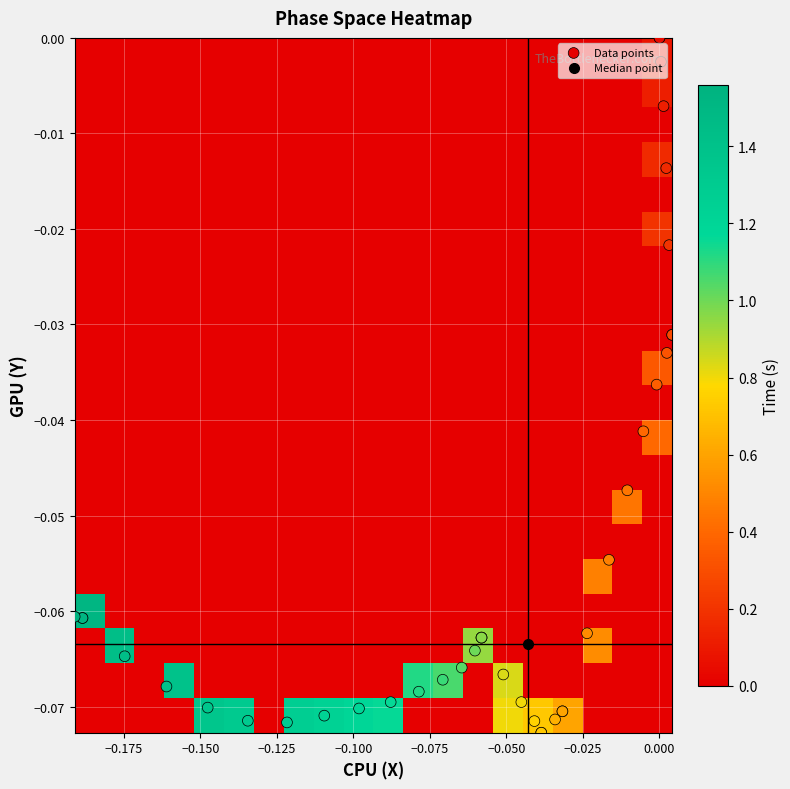

How many distinct data groups are displayed?

1